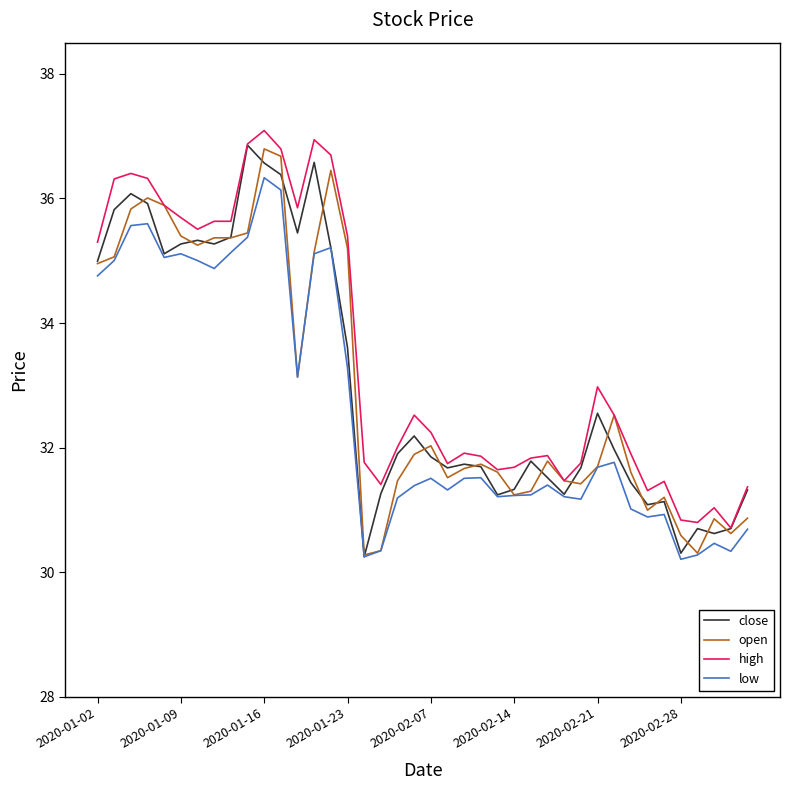

True or false: high and low intersect in this chart.

False